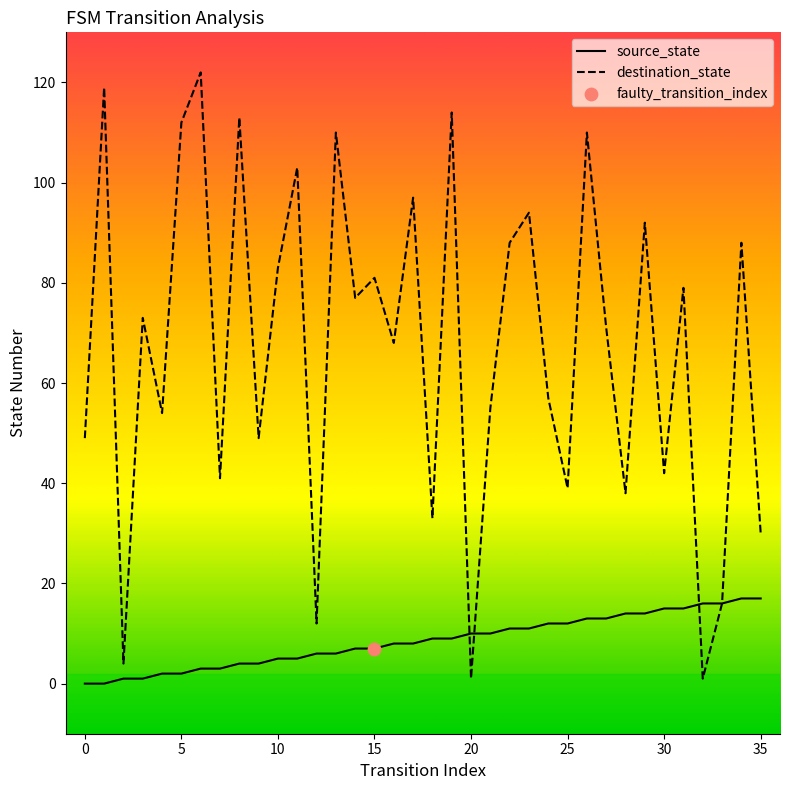

Which series has the largest range (max minus min)?

destination_state